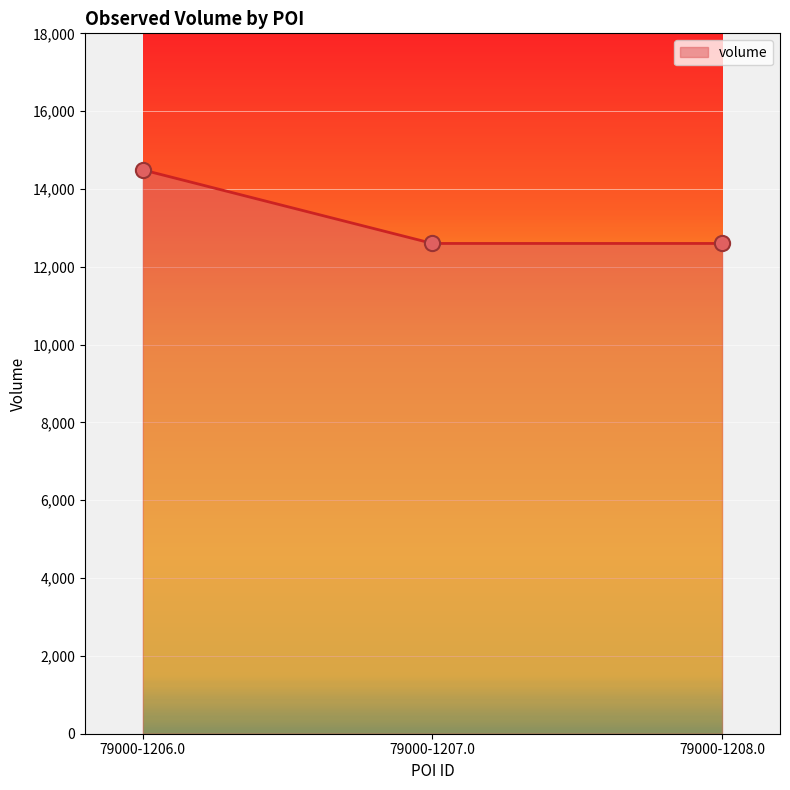

Approximately how many times larger is the value at 79000-1207.0 compared to 79000-1208.0?

1.0